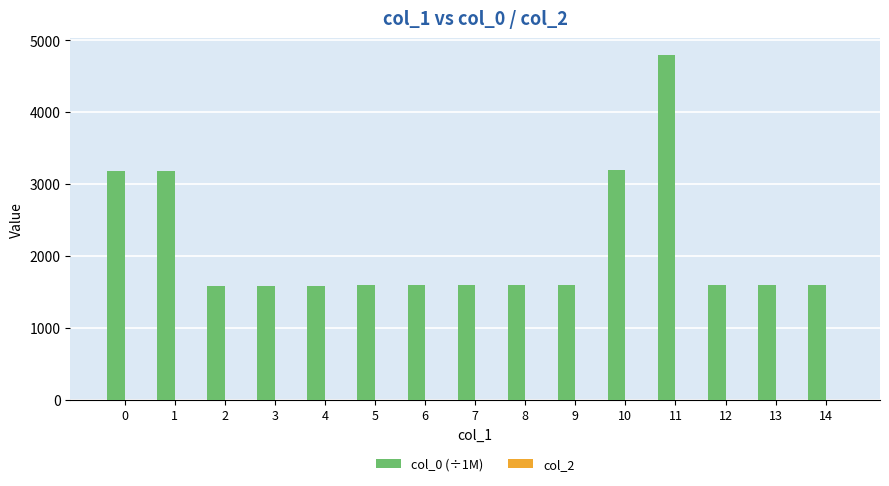

What is the difference between the second highest and minimum values?

1605.0